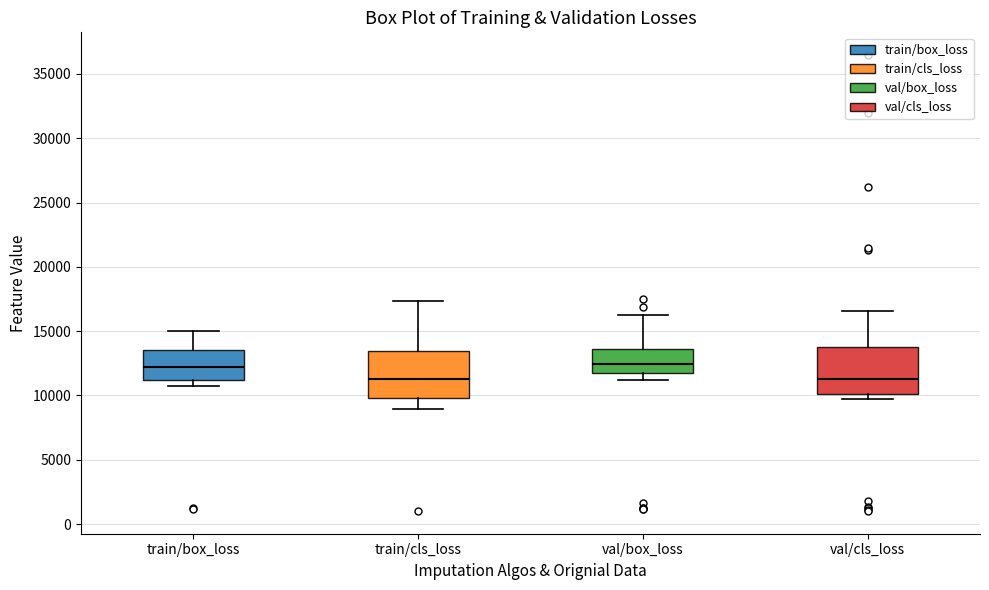

Reading left to right, transcribe this box plot: for each box, give where its median line is, the range the box spans, and where its two whiskers end, as read against the y-axis. The values are not printed on the chart, so give them approximately, as read against the axis.

train/box_loss: median 12000, box 11000 to 13500, whiskers 11000 (just below the box's lower edge) to 15000
train/cls_loss: median 11500, box 10000 to 13500, whiskers 9000 to 17500
val/box_loss: median 12500, box 11500 to 13500, whiskers 11000 to 16500
val/cls_loss: median 11500, box 10000 to 14000, whiskers 9500 to 16500